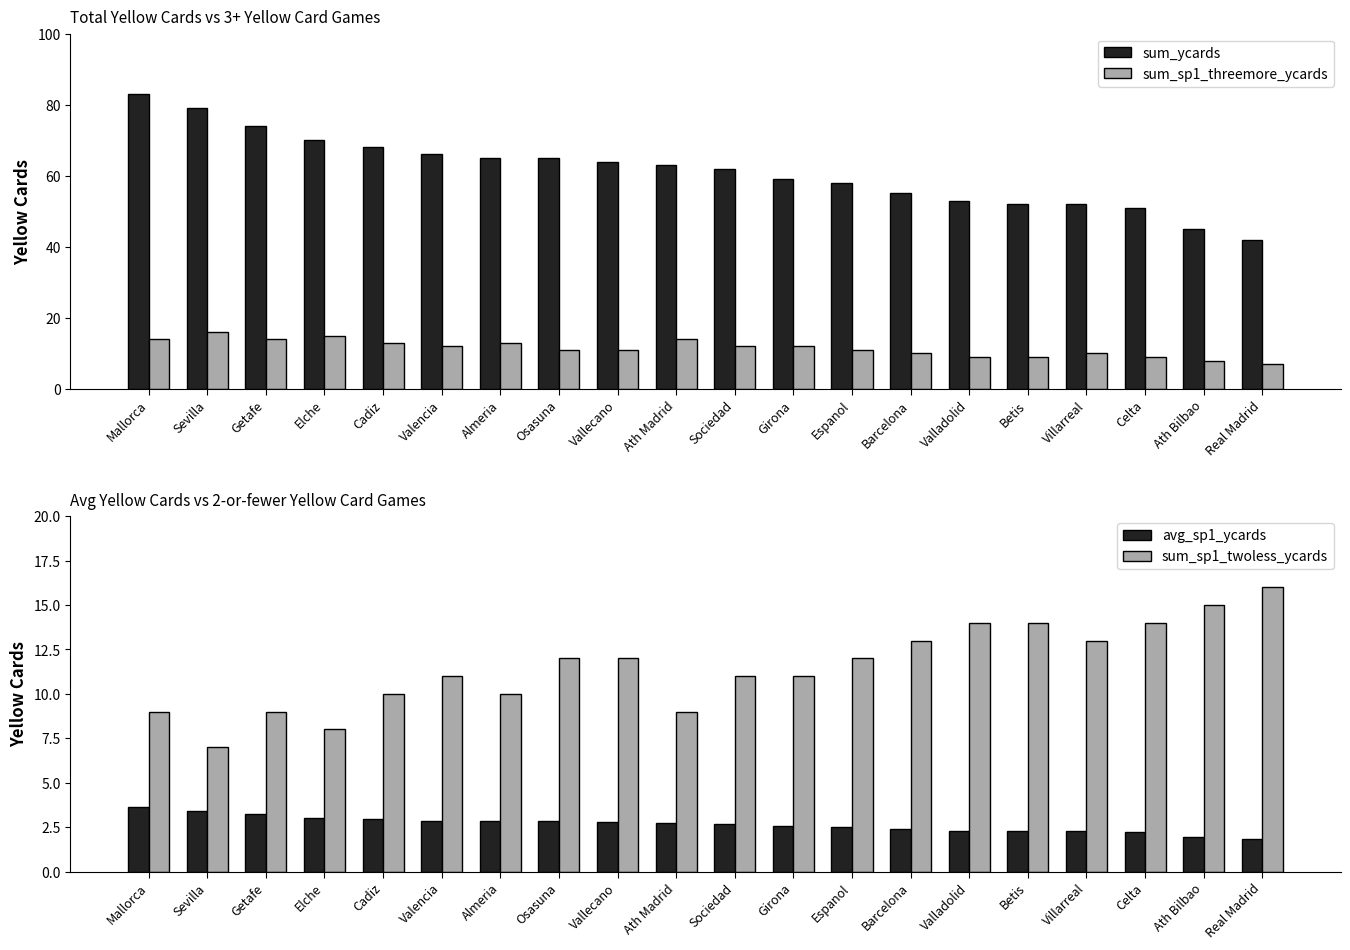

What is the label of the 15th bar from the right?

Valencia